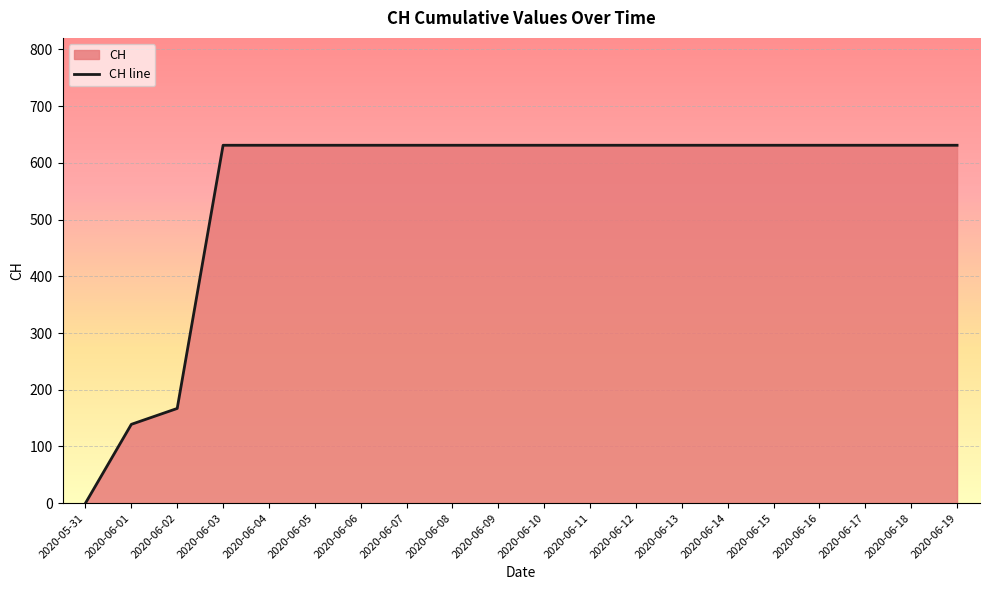

What is the label of the 10th point from the right?

2020-06-10